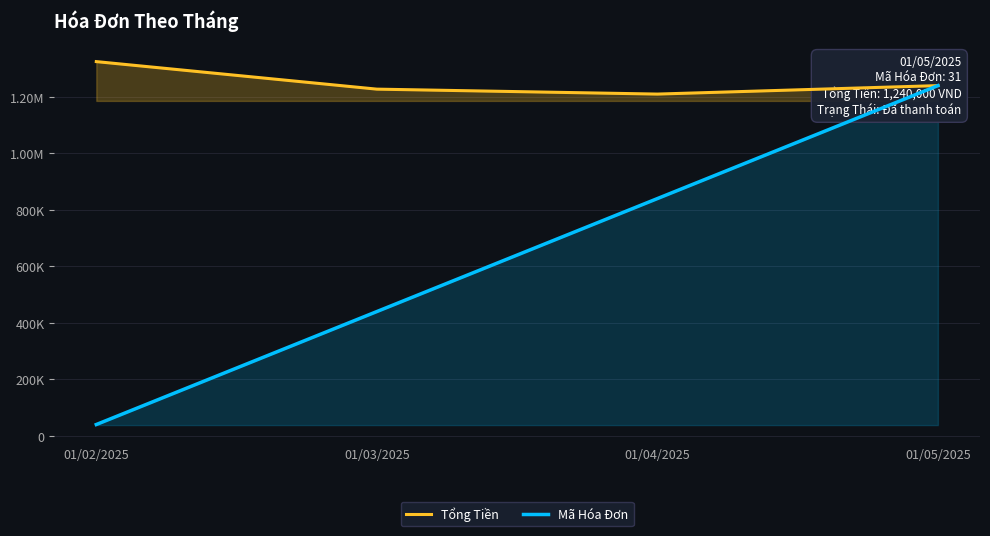

What position from the right is 01/03/2025?

3